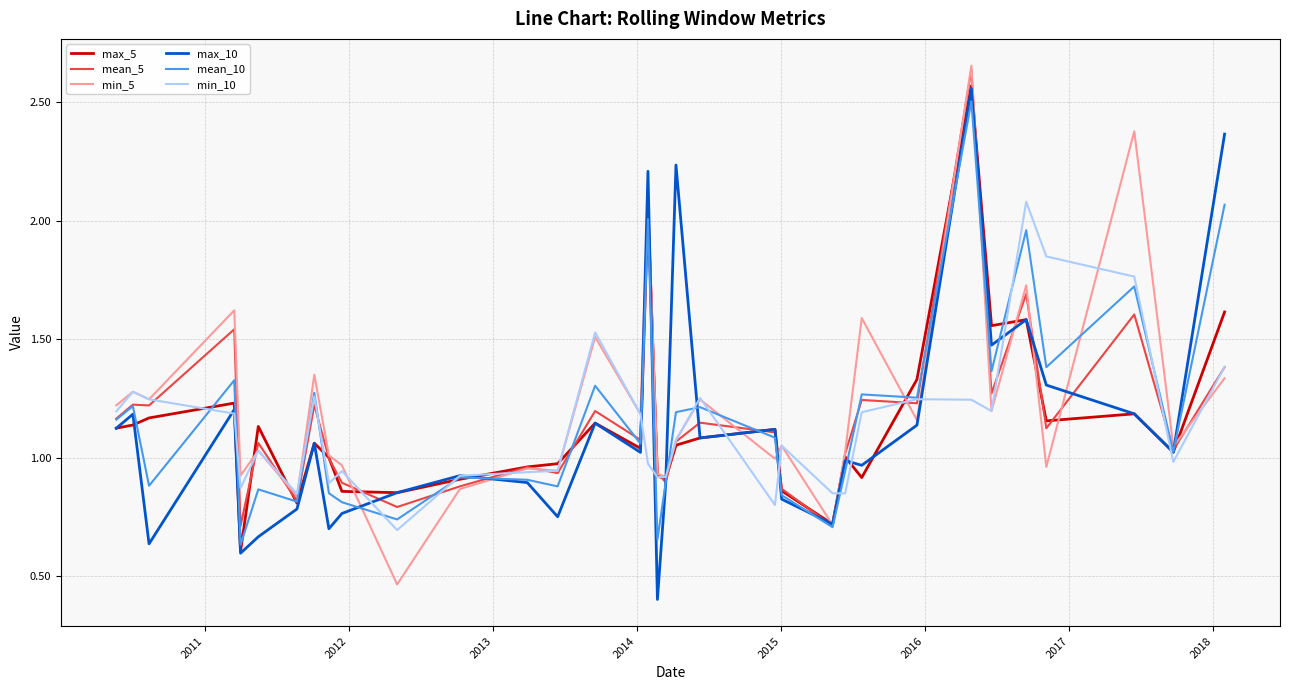

What is the sum of all max_10 values?

38.4